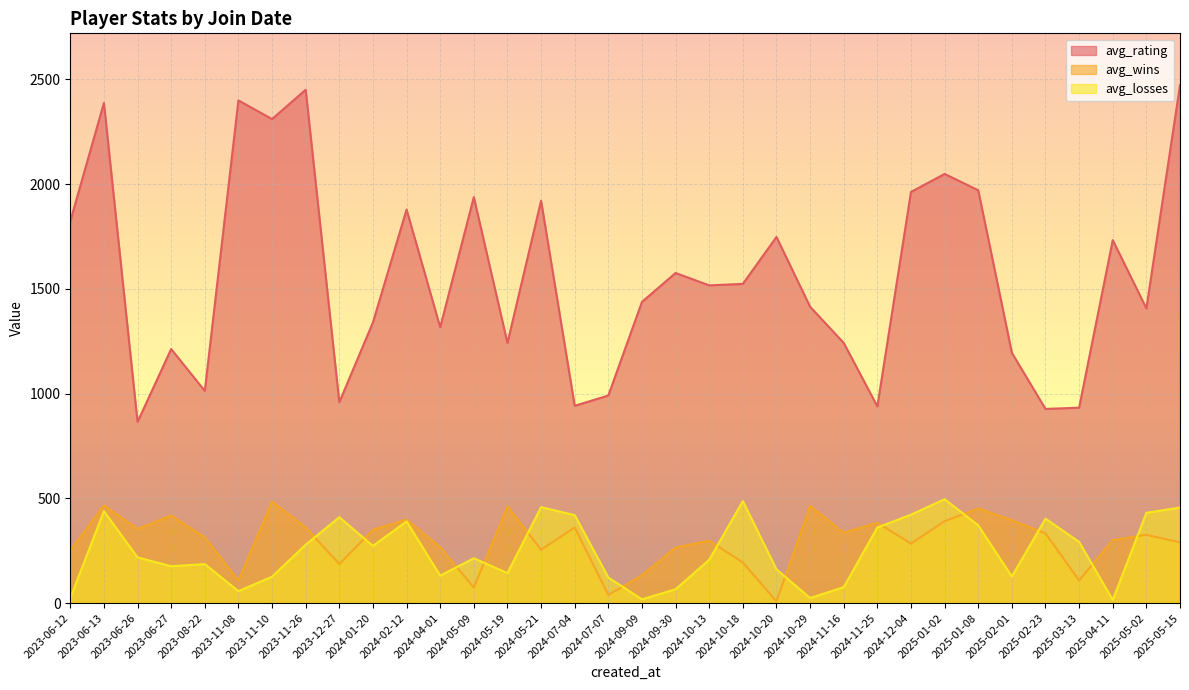

What is the difference between the maximum and second lowest values in the avg_losses series?

478